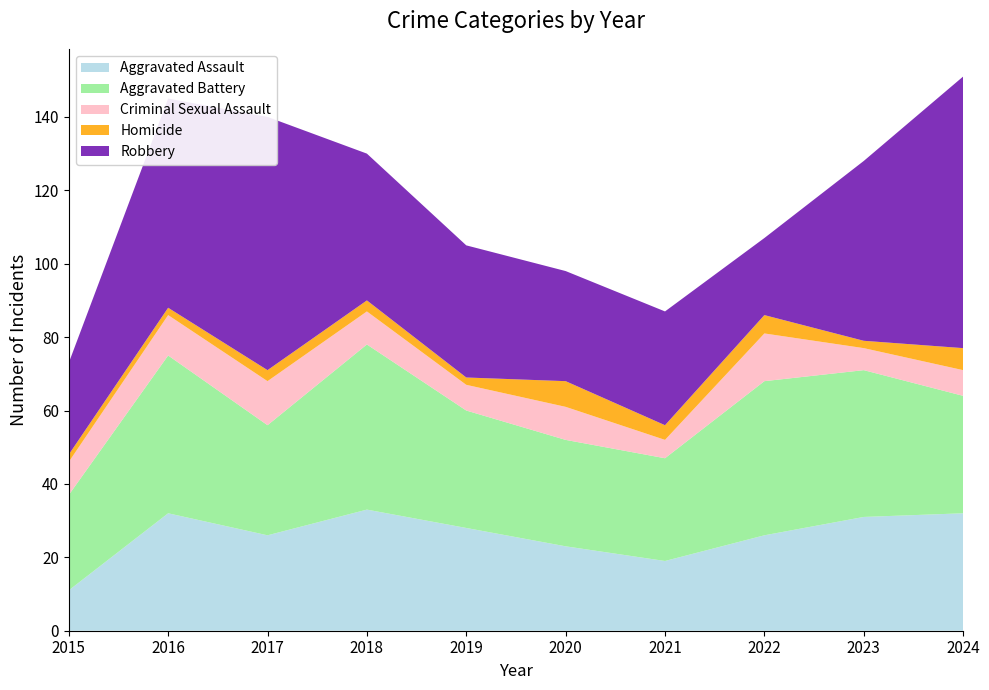

Reading right to left, list all the values displayed in this chart.

Aggravated Assault: 32	31	26	19	23	28	33	26	32	11
Aggravated Battery: 32	40	42	28	29	32	45	30	43	26
Criminal Sexual Assault: 7	6	13	5	9	7	9	12	11	9
Homicide: 6	2	5	4	7	2	3	3	2	2
Robbery: 74	49	21	31	30	36	40	69	57	25